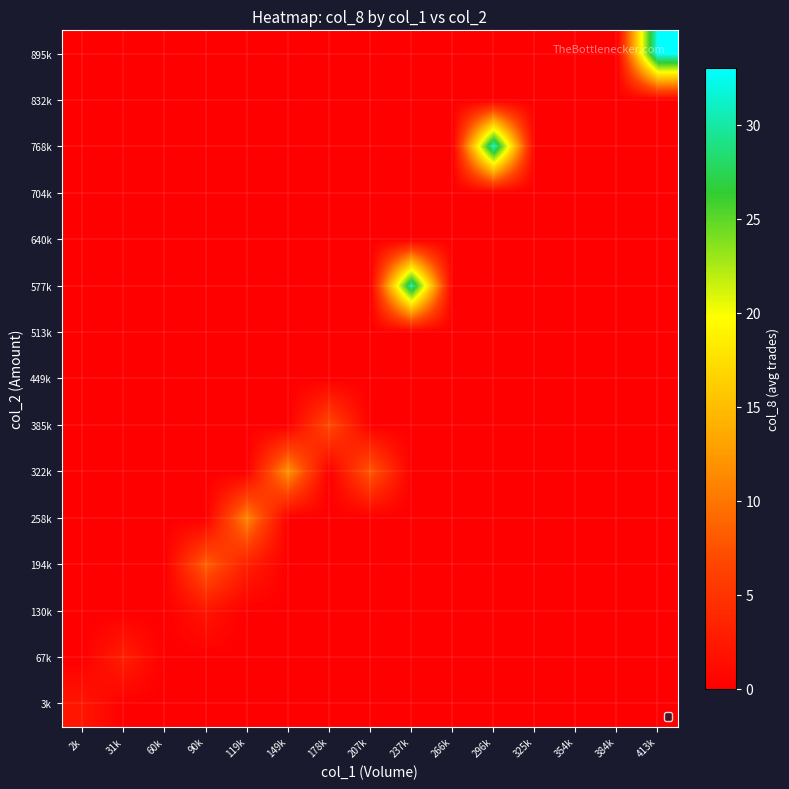

Reading left to right, transcribe all the data shown in this chart.

3k: 2k=2.1	31k=0.0	60k=0.0	90k=0.0	119k=0.0	149k=0.0	178k=0.0	207k=0.0	237k=0.0	266k=0.0	296k=0.0	325k=0.0	354k=0.0	384k=0.0	413k=0.0
67k: 2k=0.0	31k=3.0	60k=0.0	90k=0.0	119k=0.0	149k=0.0	178k=0.0	207k=0.0	237k=0.0	266k=0.0	296k=0.0	325k=0.0	354k=0.0	384k=0.0	413k=0.0
130k: 2k=0.0	31k=0.0	60k=0.0	90k=2.0	119k=0.0	149k=0.0	178k=0.0	207k=0.0	237k=0.0	266k=0.0	296k=0.0	325k=0.0	354k=0.0	384k=0.0	413k=0.0
194k: 2k=0.0	31k=0.0	60k=0.0	90k=8.5	119k=3.0	149k=0.0	178k=0.0	207k=0.0	237k=0.0	266k=0.0	296k=0.0	325k=0.0	354k=0.0	384k=0.0	413k=0.0
258k: 2k=0.0	31k=0.0	60k=0.0	90k=0.0	119k=11.0	149k=0.0	178k=0.0	207k=0.0	237k=0.0	266k=0.0	296k=0.0	325k=0.0	354k=0.0	384k=0.0	413k=0.0
322k: 2k=0.0	31k=0.0	60k=0.0	90k=0.0	119k=0.0	149k=12.0	178k=0.0	207k=8.0	237k=0.0	266k=0.0	296k=0.0	325k=0.0	354k=0.0	384k=0.0	413k=0.0
385k: 2k=0.0	31k=0.0	60k=0.0	90k=0.0	119k=0.0	149k=0.0	178k=7.0	207k=0.0	237k=0.0	266k=0.0	296k=0.0	325k=0.0	354k=0.0	384k=0.0	413k=0.0
449k: 2k=0.0	31k=0.0	60k=0.0	90k=0.0	119k=0.0	149k=0.0	178k=0.0	207k=0.0	237k=0.0	266k=0.0	296k=0.0	325k=0.0	354k=0.0	384k=0.0	413k=0.0
513k: 2k=0.0	31k=0.0	60k=0.0	90k=0.0	119k=0.0	149k=0.0	178k=0.0	207k=0.0	237k=0.0	266k=0.0	296k=0.0	325k=0.0	354k=0.0	384k=0.0	413k=0.0
577k: 2k=0.0	31k=0.0	60k=0.0	90k=0.0	119k=0.0	149k=0.0	178k=0.0	207k=0.0	237k=30.0	266k=0.0	296k=0.0	325k=0.0	354k=0.0	384k=0.0	413k=0.0
640k: 2k=0.0	31k=0.0	60k=0.0	90k=0.0	119k=0.0	149k=0.0	178k=0.0	207k=0.0	237k=0.0	266k=0.0	296k=0.0	325k=0.0	354k=0.0	384k=0.0	413k=0.0
704k: 2k=0.0	31k=0.0	60k=0.0	90k=0.0	119k=0.0	149k=0.0	178k=0.0	207k=0.0	237k=0.0	266k=0.0	296k=0.0	325k=0.0	354k=0.0	384k=0.0	413k=0.0
768k: 2k=0.0	31k=0.0	60k=0.0	90k=0.0	119k=0.0	149k=0.0	178k=0.0	207k=0.0	237k=0.0	266k=0.0	296k=31.0	325k=0.0	354k=0.0	384k=0.0	413k=0.0
832k: 2k=0.0	31k=0.0	60k=0.0	90k=0.0	119k=0.0	149k=0.0	178k=0.0	207k=0.0	237k=0.0	266k=0.0	296k=0.0	325k=0.0	354k=0.0	384k=0.0	413k=0.0
895k: 2k=0.0	31k=0.0	60k=0.0	90k=0.0	119k=0.0	149k=0.0	178k=0.0	207k=0.0	237k=0.0	266k=0.0	296k=0.0	325k=0.0	354k=0.0	384k=0.0	413k=33.0